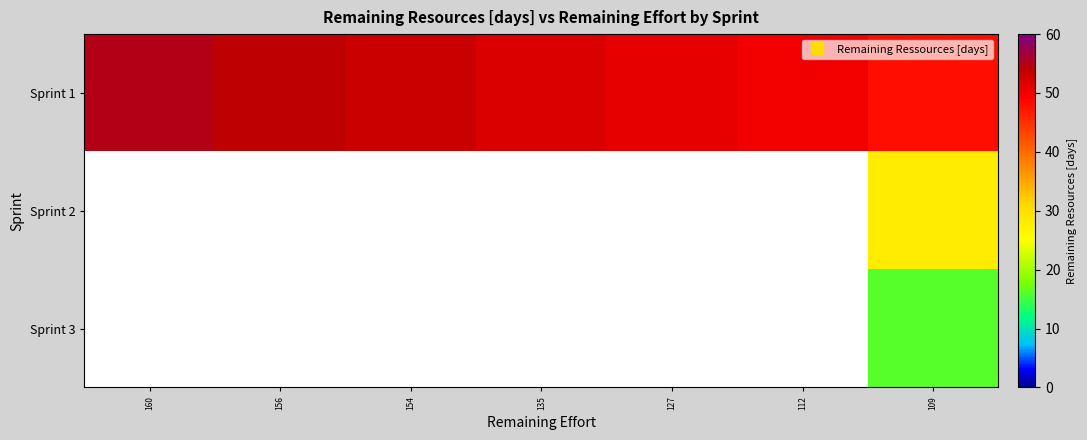

Which category has the lowest value across all series?

109